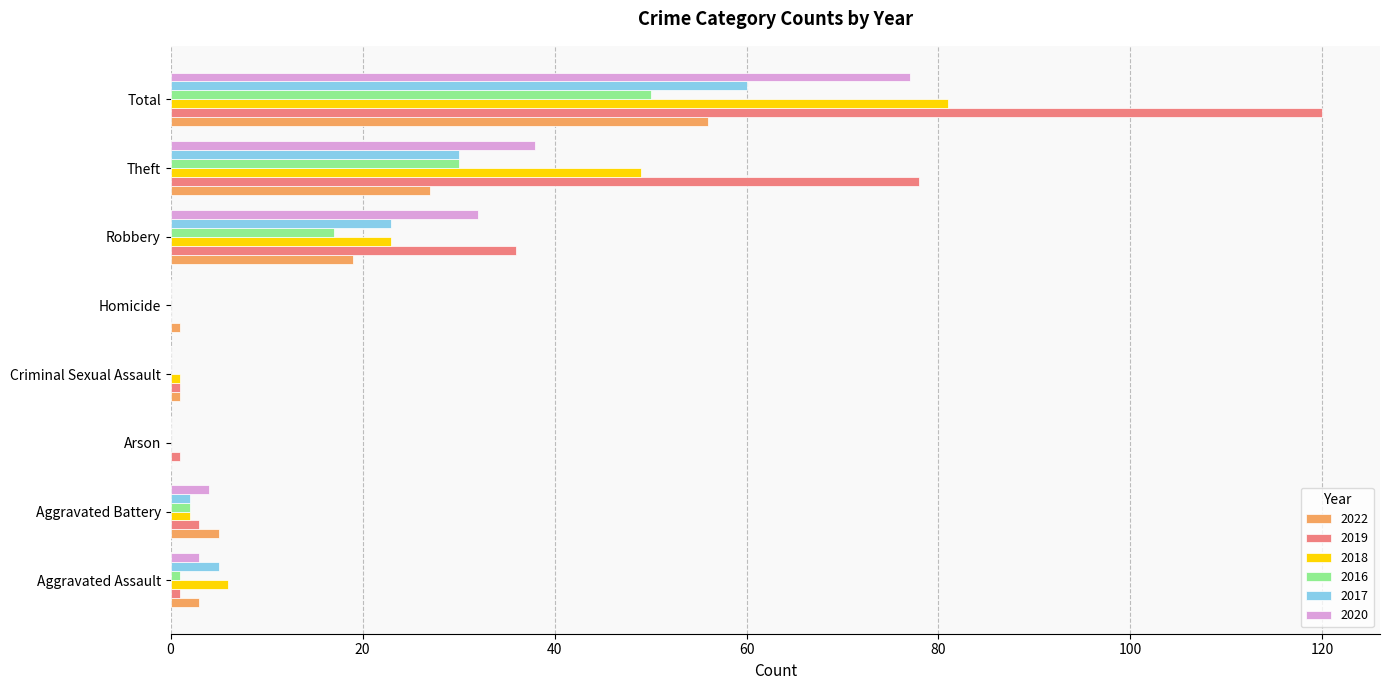

What is the sum of all 2020 values?

154